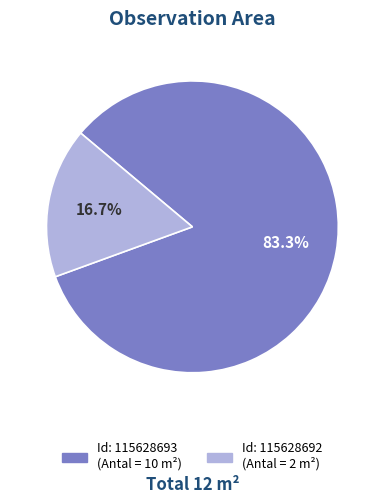

How many segments does this pie chart have?

2